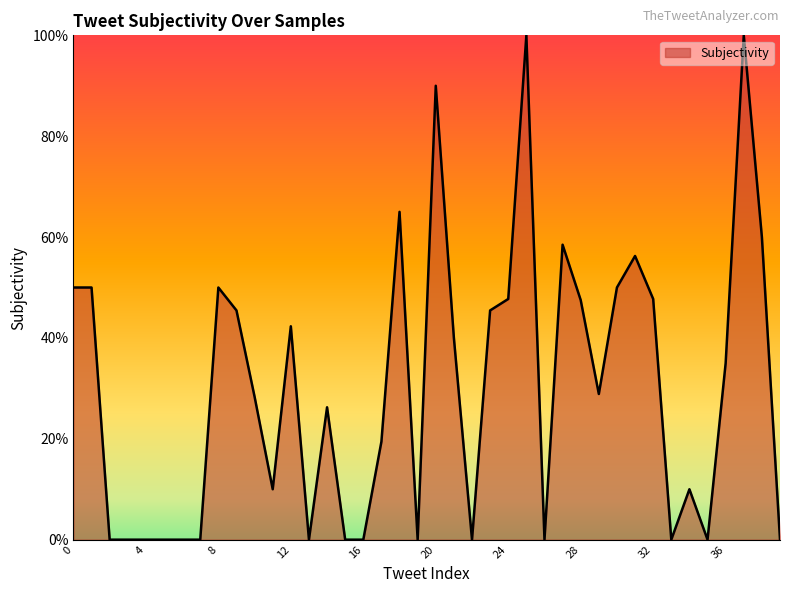

Reading left to right, list all the values displayed in this chart.

0=0.5	1=0.5	2=0.0	3=0.0	4=0.0	5=0.0	6=0.0	7=0.0	8=0.5	9=0.5	10=0.3	11=0.1	12=0.4	13=0.0	14=0.3	15=0.0	16=0.0	17=0.2	18=0.7	19=0.0	20=0.9	21=0.4	22=0.0	23=0.5	24=0.5	25=1.0	26=0.0	27=0.6	28=0.5	29=0.3	30=0.5	31=0.6	32=0.5	33=0.0	34=0.1	35=0.0	36=0.3	37=1.0	38=0.6	39=0.0